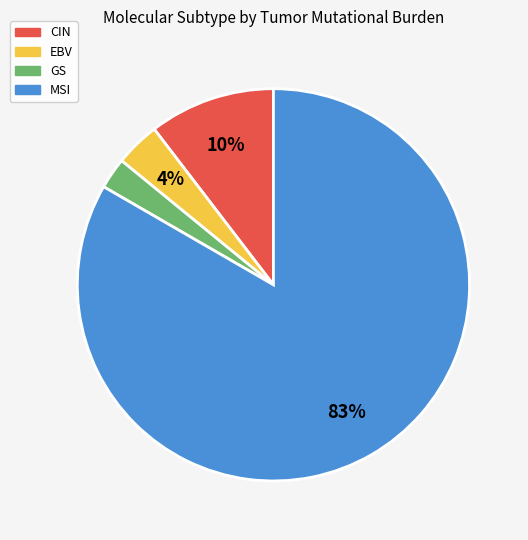

To the nearest percent, what portion does MSI represent?

83%